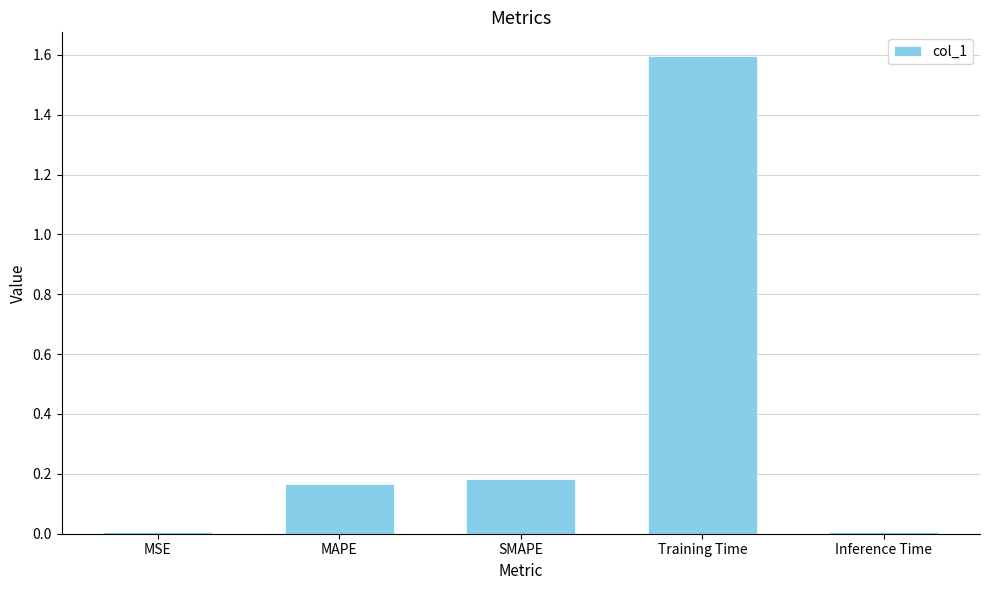

What is the difference between the values at Training Time and Inference Time?

1.6